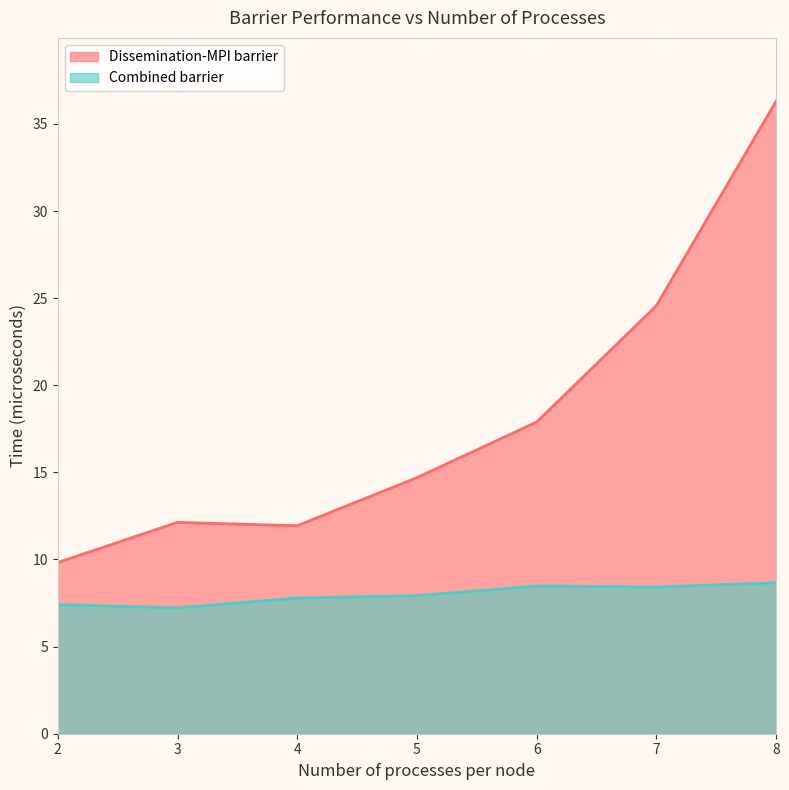

Is the value of Combined barrier at 7 greater than the value of Dissemination-MPI barrier at 4?

No